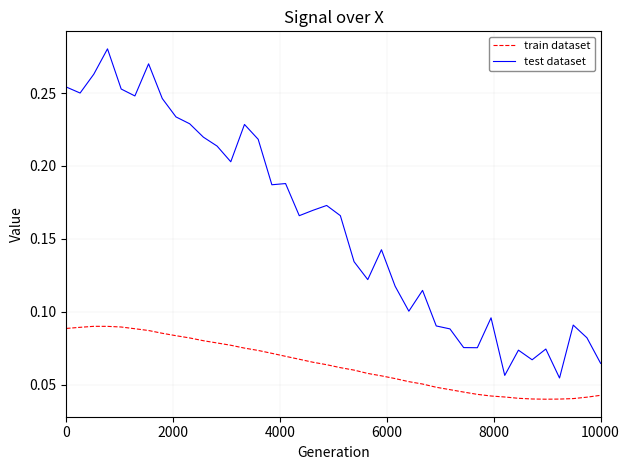

Rank the series by their maximum value, from highest to lowest.

test dataset, train dataset